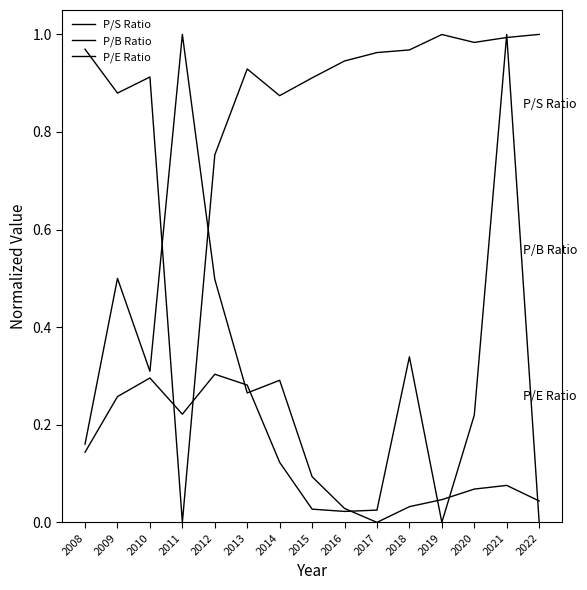

Is this an area chart (filled region under the line)?

No